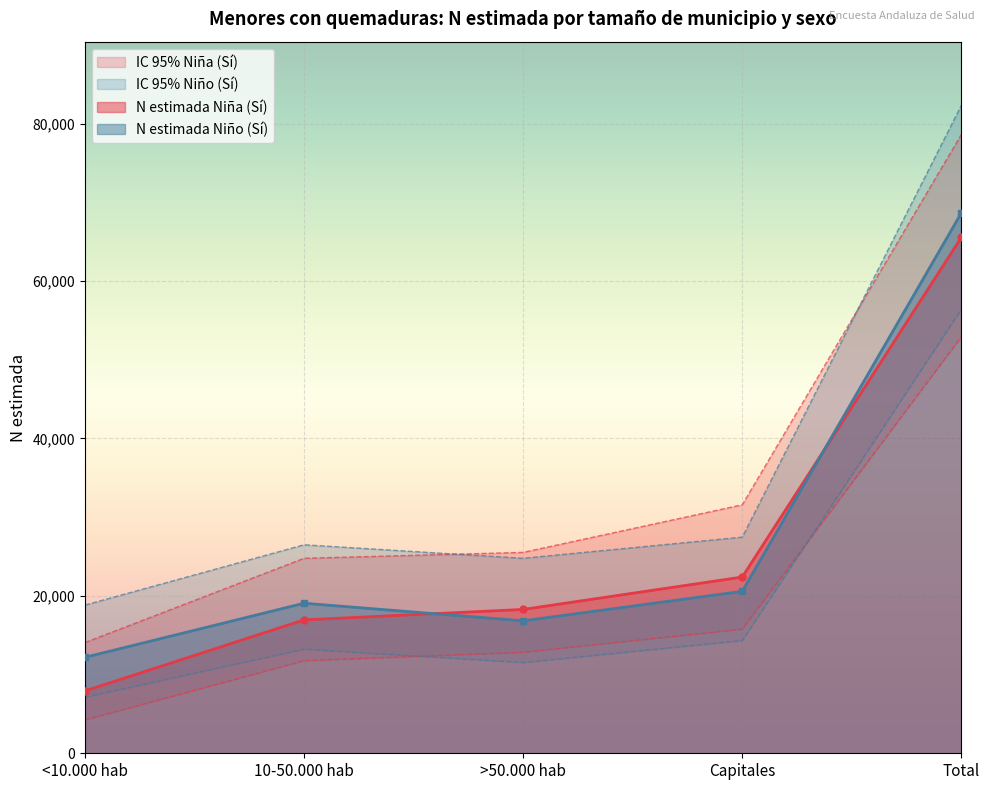

How many data points in N estimada Niño (Sí) are above 19063?

2